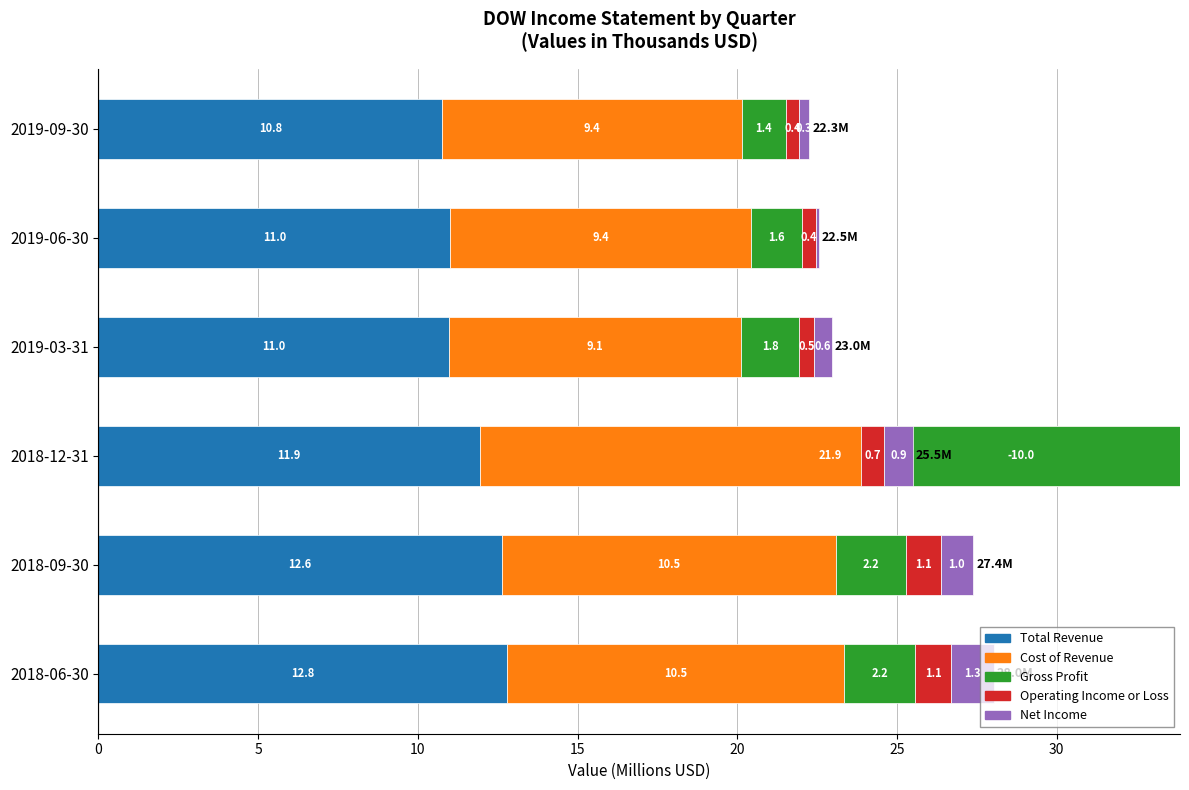

Count the number of data series in this chart.

5